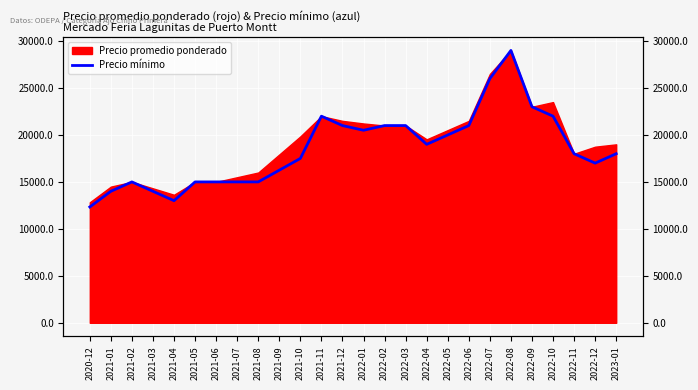

What is the value of the 1st point from the left?

12333